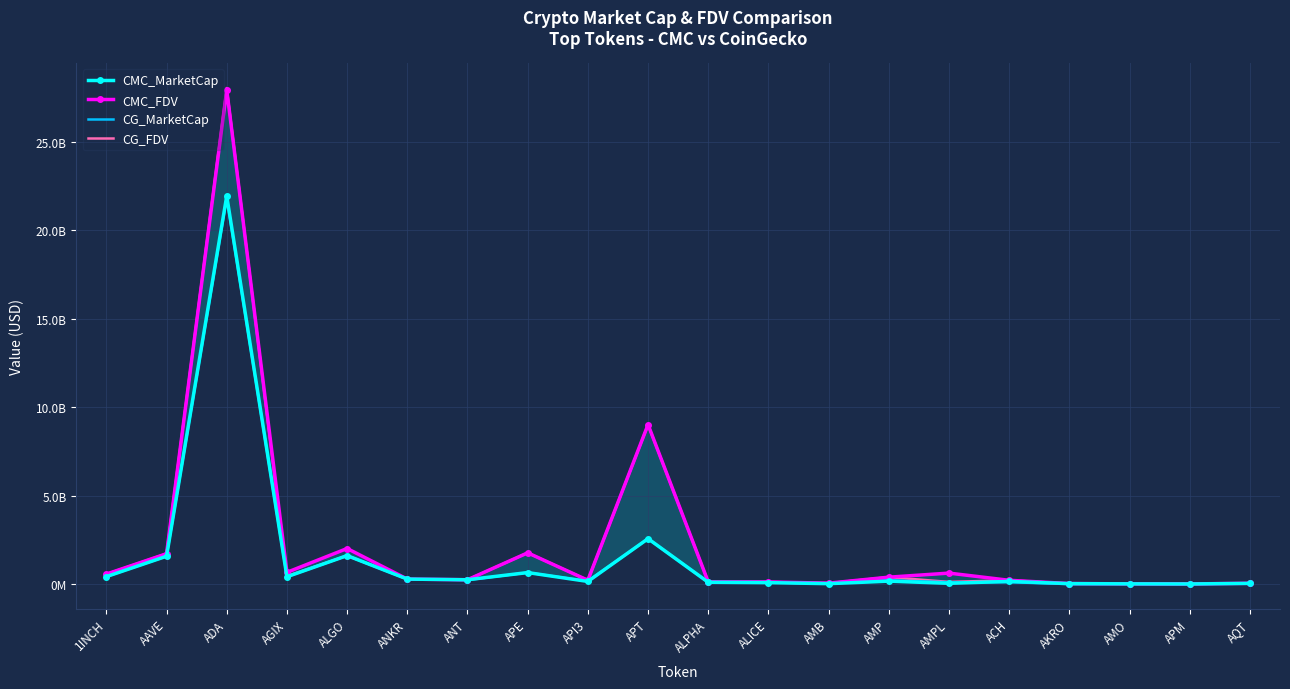

What is the label of the 9th point from the right?

ALICE